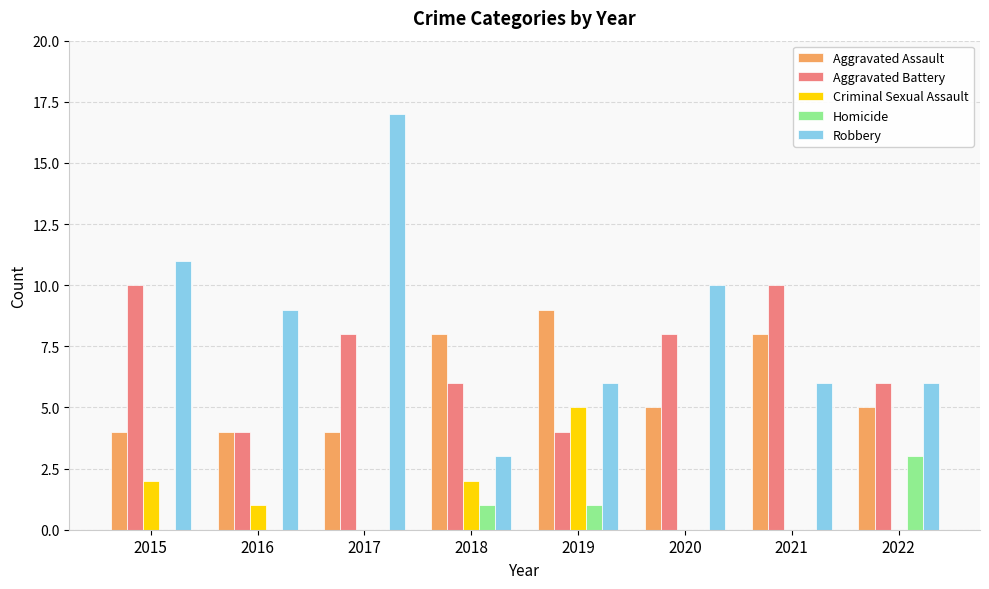

Between 2017 and 2019, which series saw the biggest shift?

Robbery